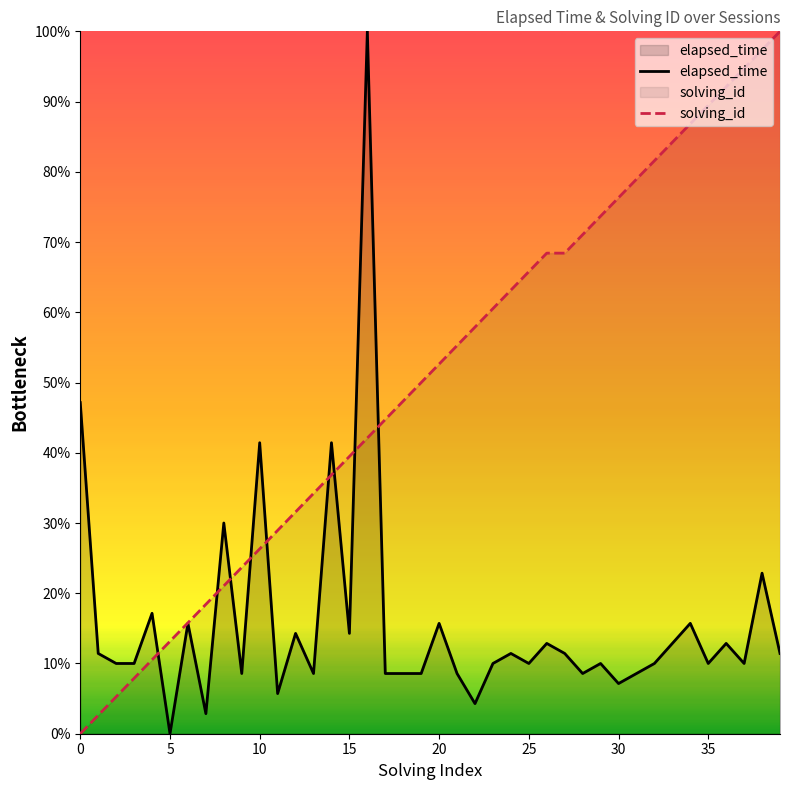

Does the chart have visible grid lines?

No